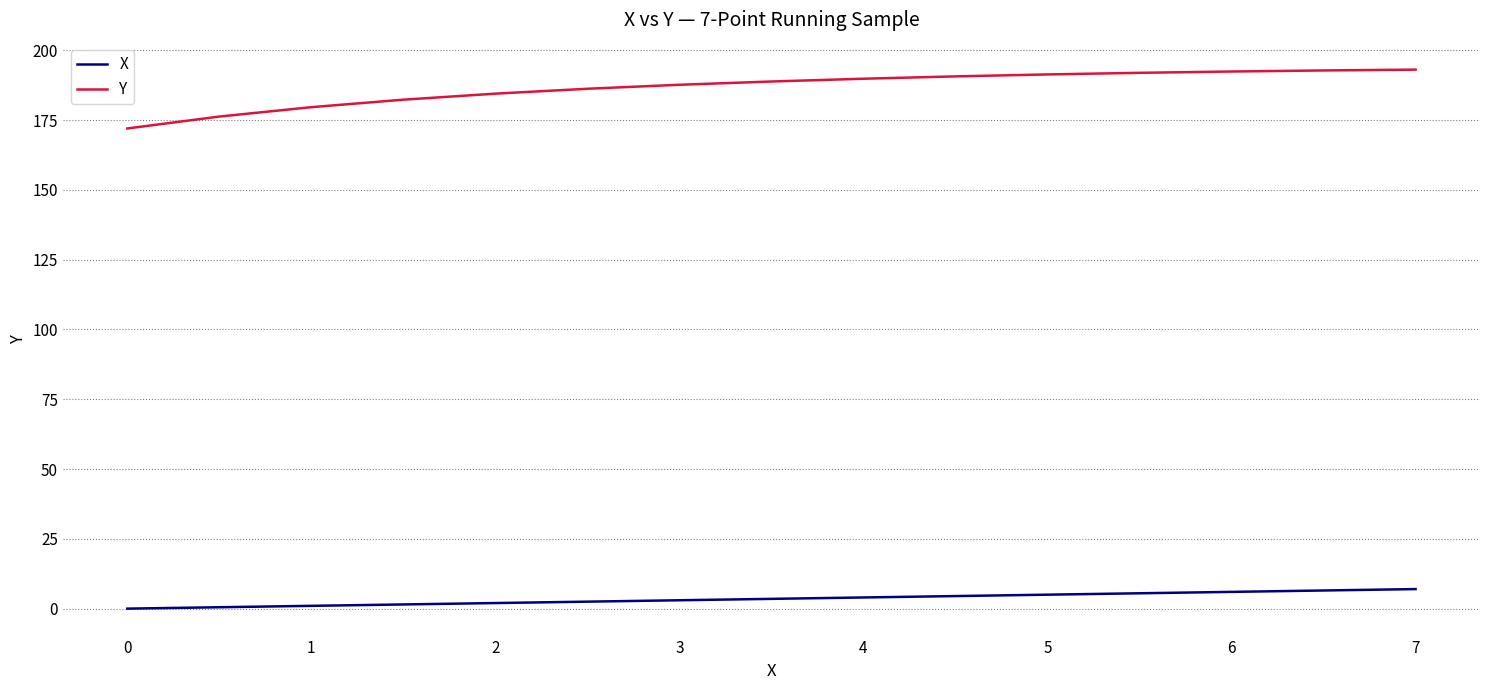

At how many categories does at least one series exceed 34?

15